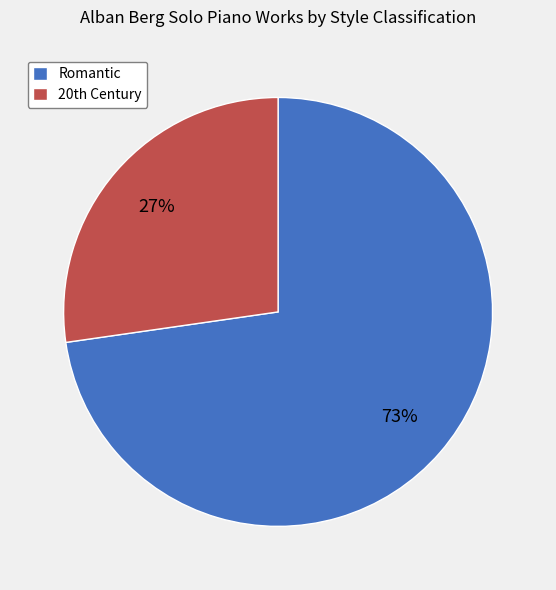

What is the largest slice in the pie chart?

Romantic